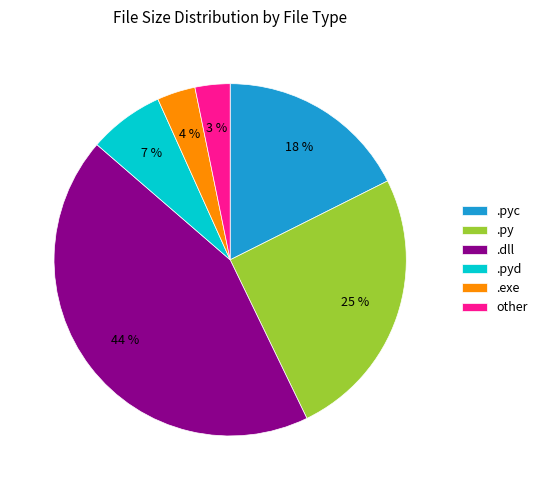

True or false: .py accounts for 40% of the total.

False